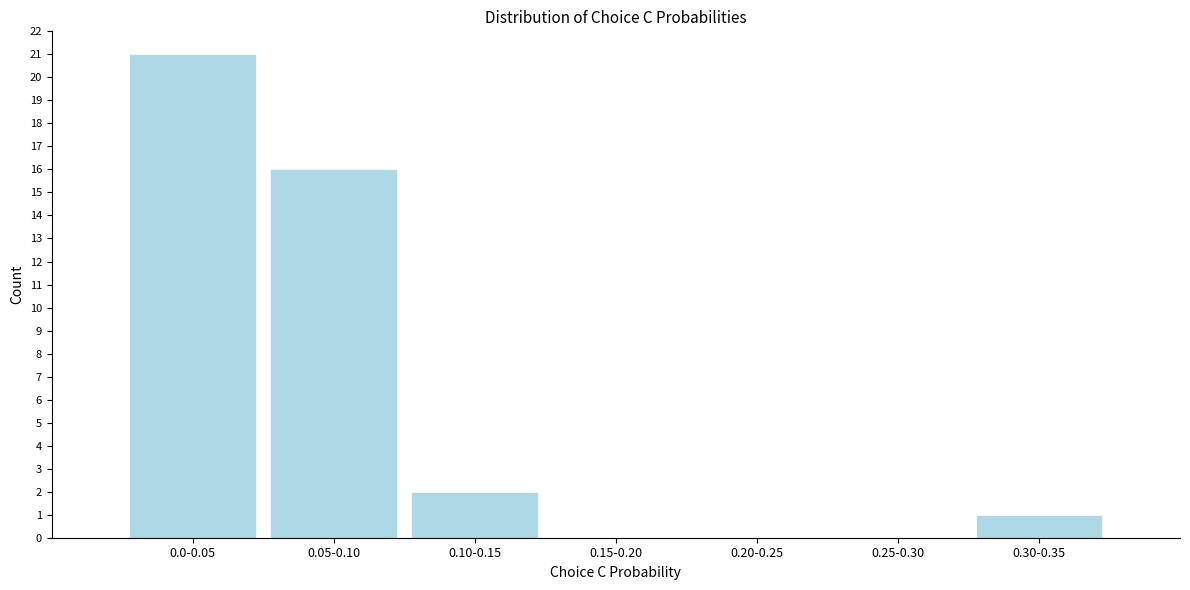

Reading left to right, extract all data points from this chart.

0.0-0.05=21	0.05-0.10=16	0.10-0.15=2	0.15-0.20=0	0.20-0.25=0	0.25-0.30=0	0.30-0.35=1